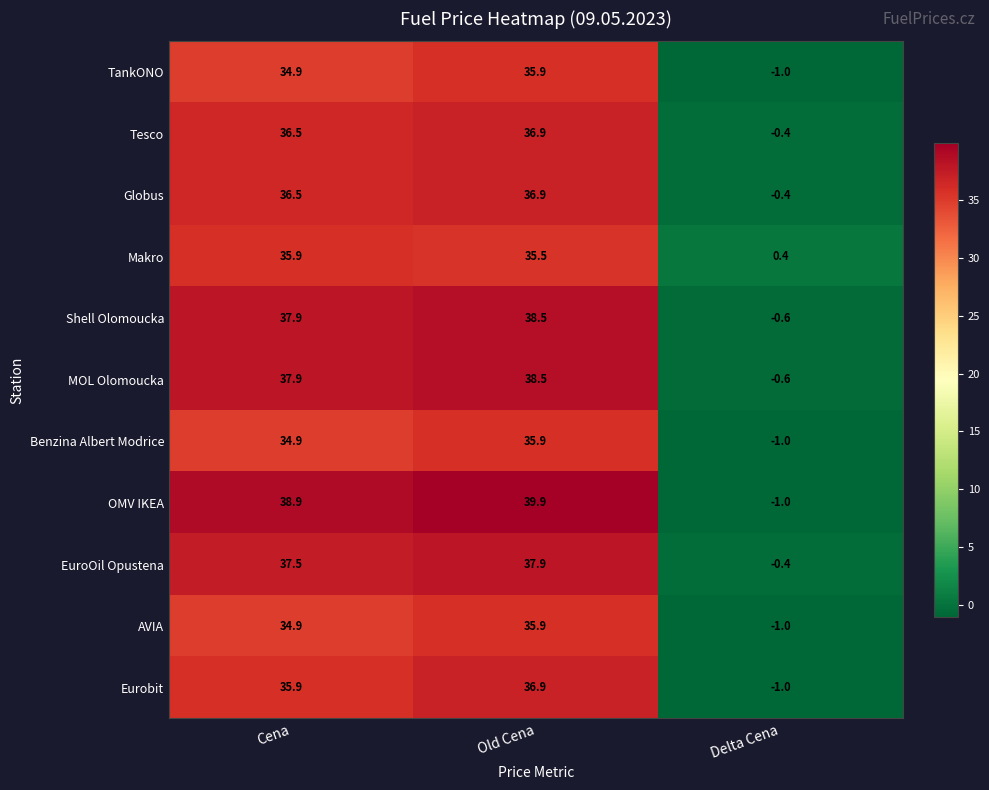

List the labels in order of TankONO value, smallest first.

Delta Cena, Cena, Old Cena